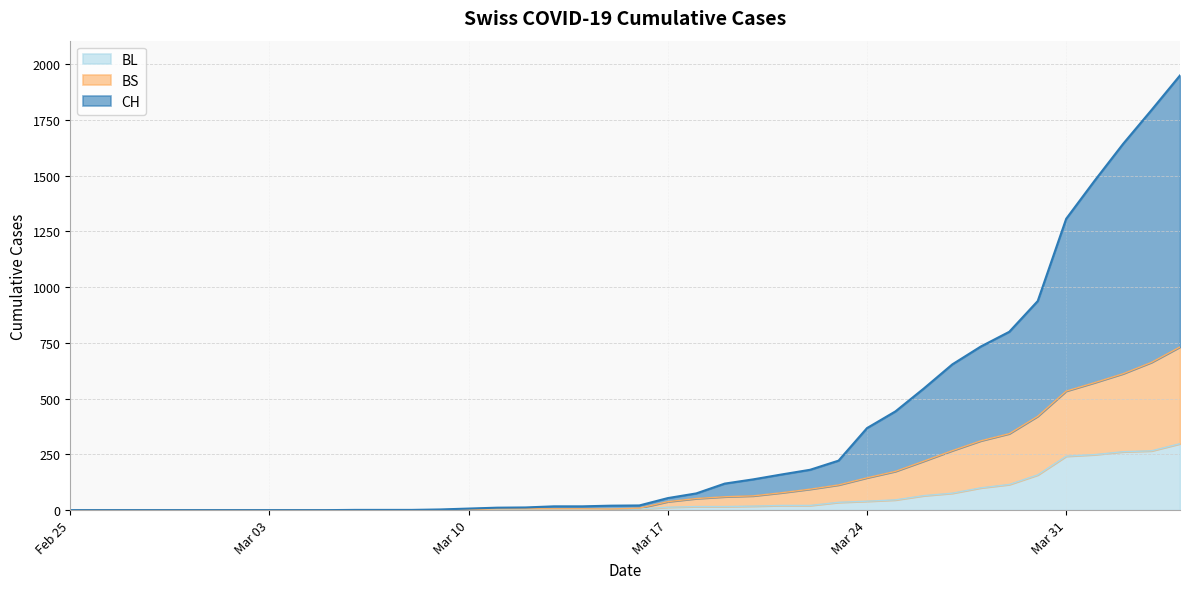

What is the highest value of the BL series?

298